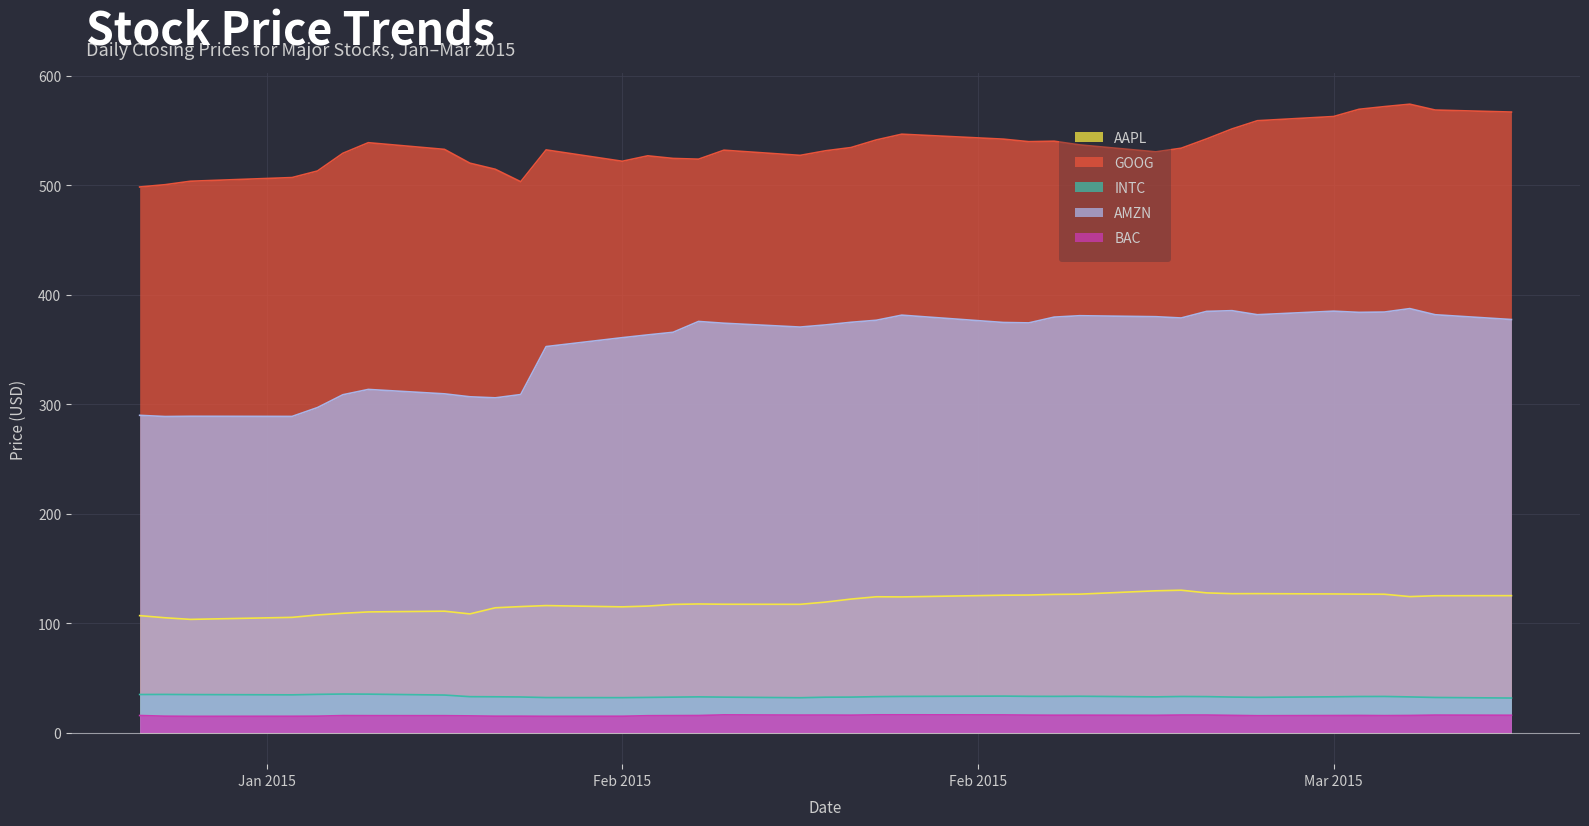

What is the sum of the GOOG values at 2015-01-23 and 2015-02-20?

1075.4